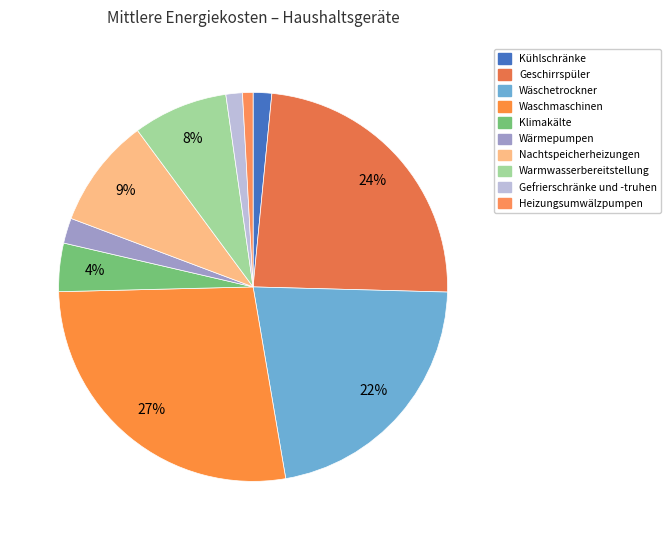

How many slices are in this pie chart?

10